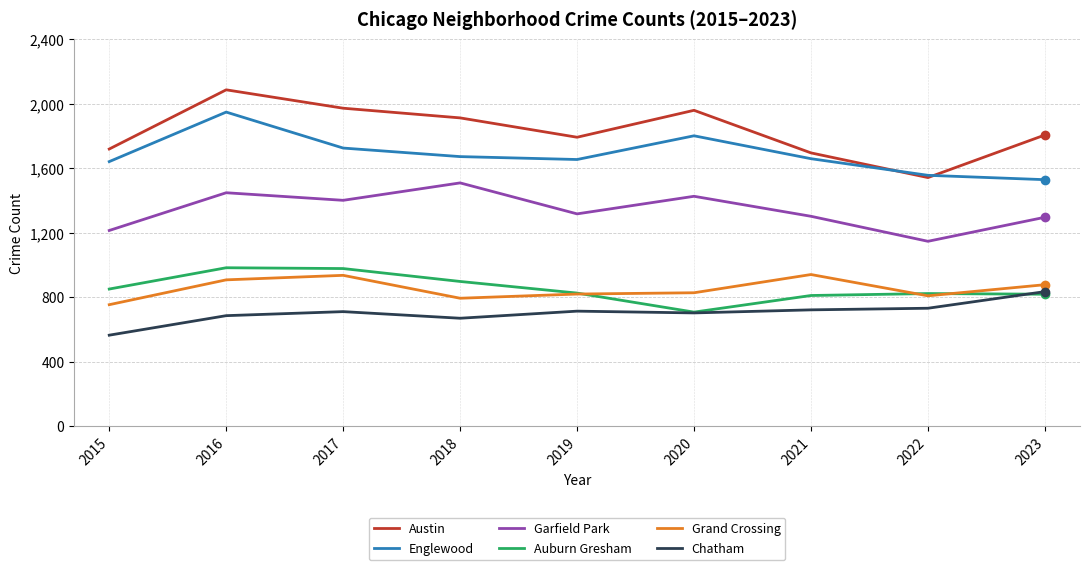

At which label does Chatham reach its minimum?

2015